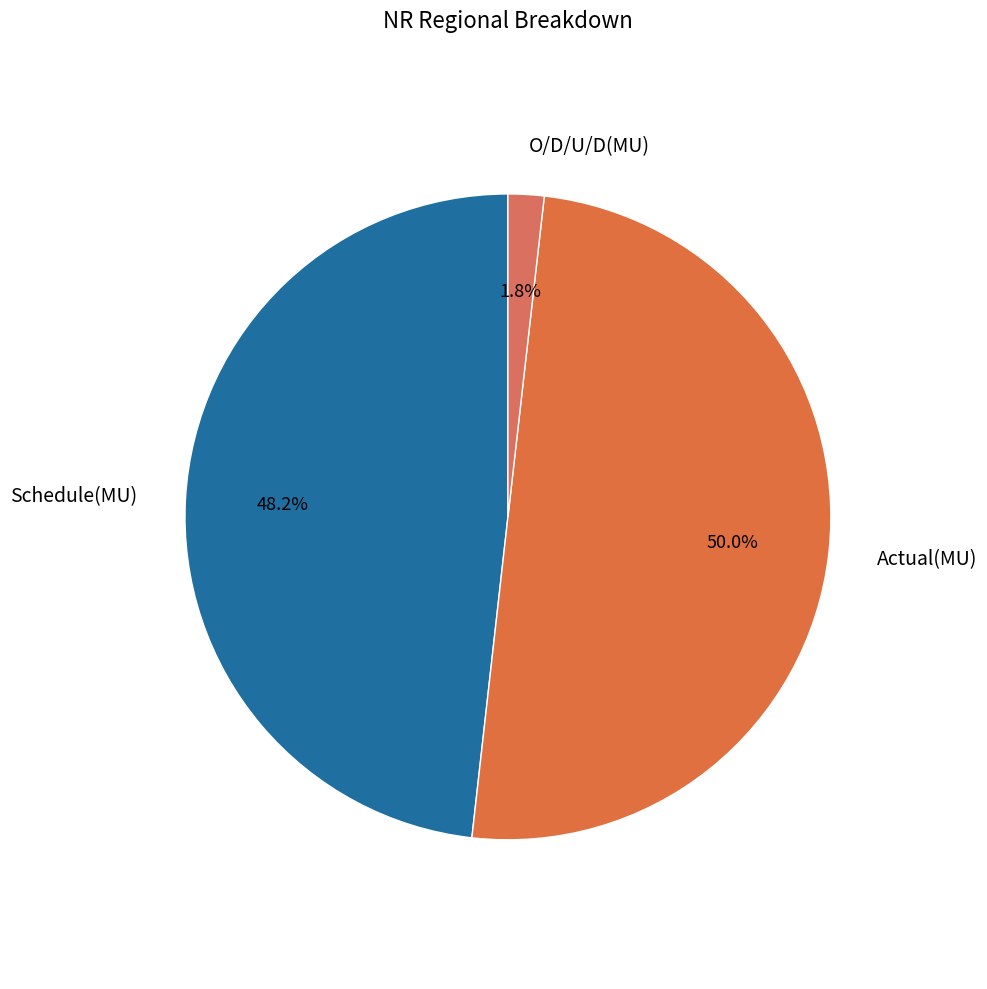

Is it true that Schedule(MU) is 48% of the pie?

True